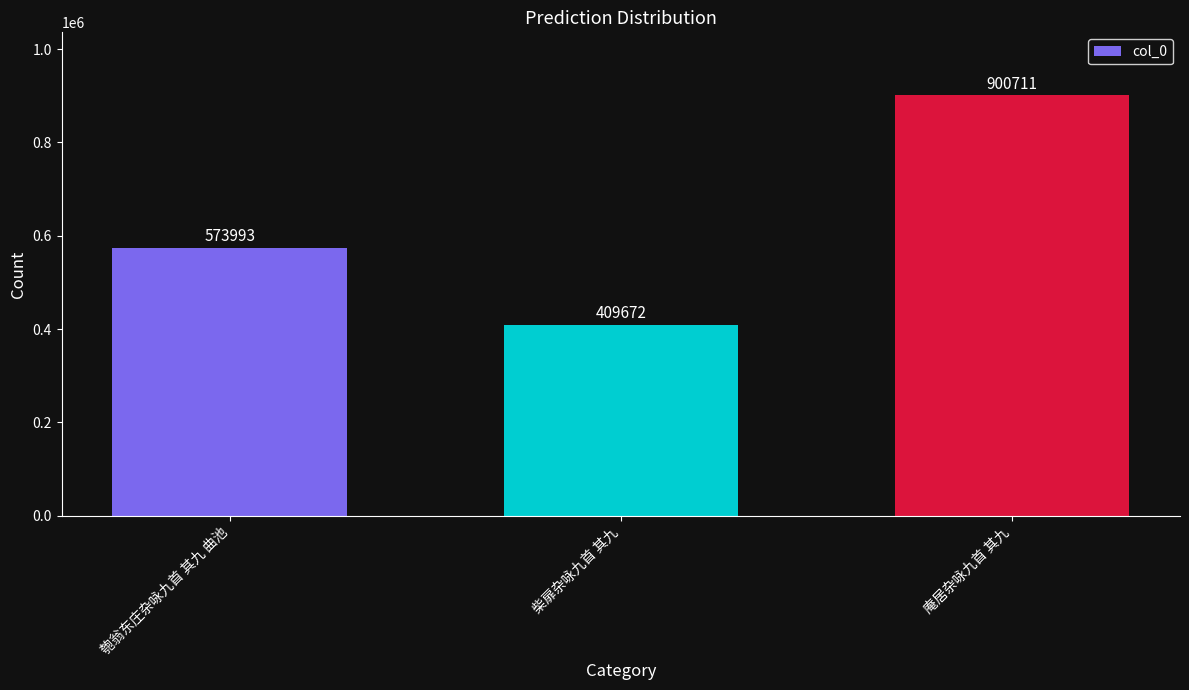

What is the smallest value displayed?

409672